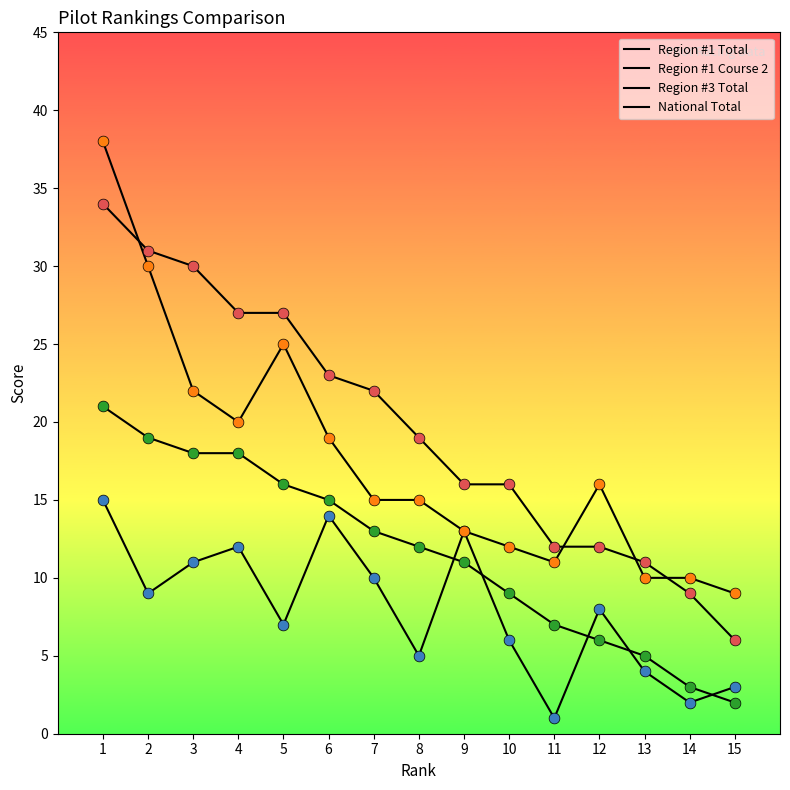

At how many categories does at least one series exceed 22?

6